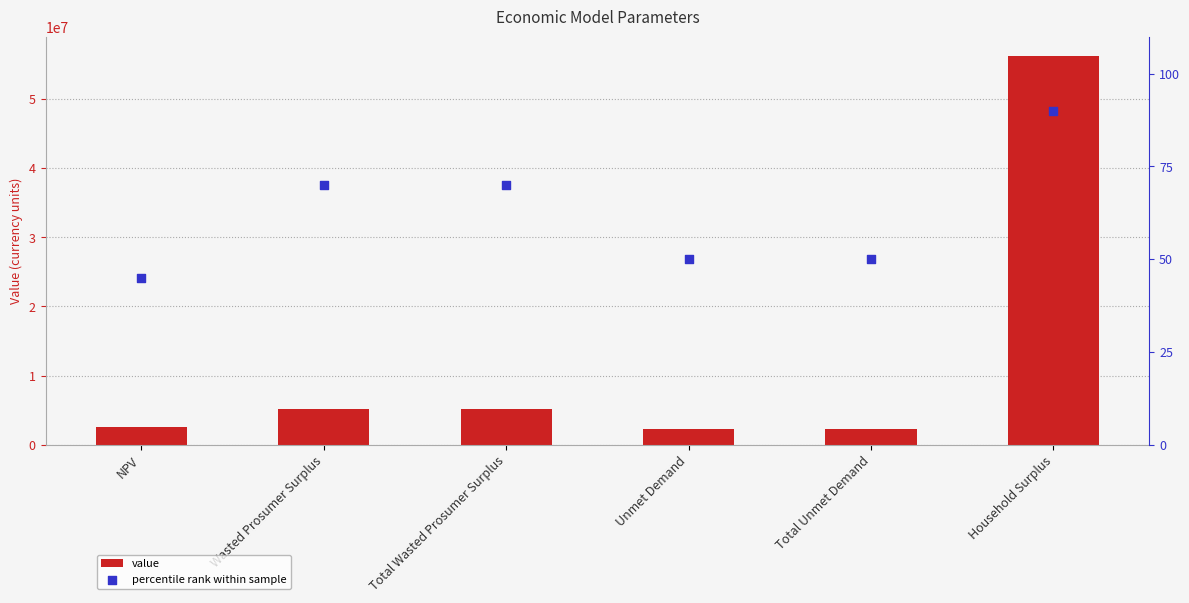

Is the value of value at NPV greater than the value of percentile rank within sample at NPV?

Yes